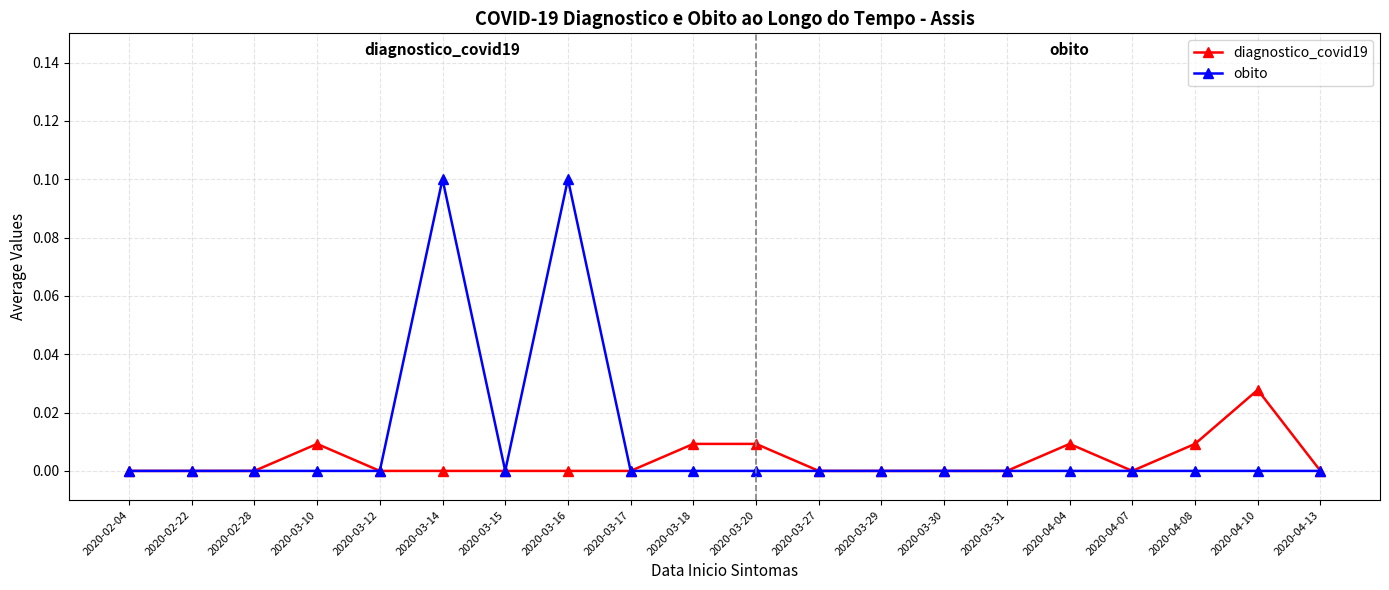

List the series in order of their peak value, lowest first.

diagnostico_covid19, obito